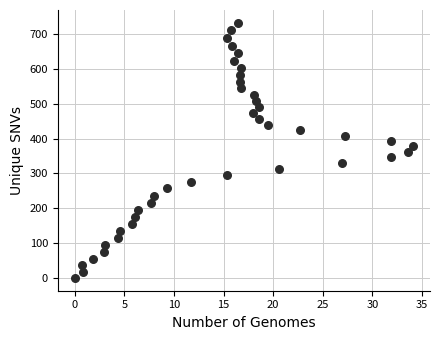

What is the range of X values (max minus min)?

34.1